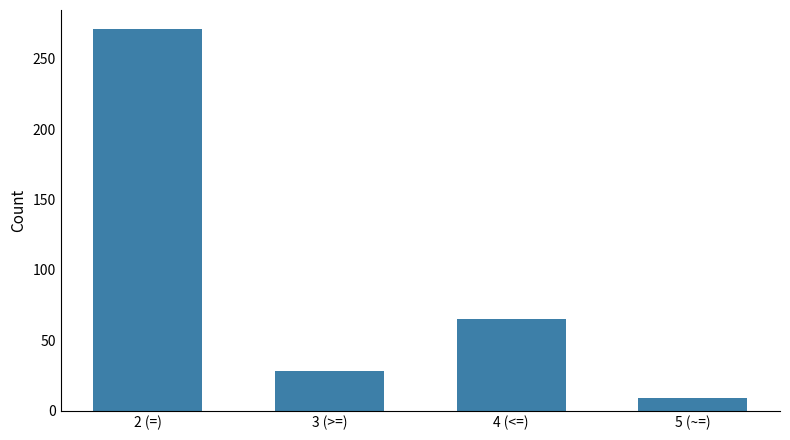

Which has a higher value, 5 (~=) or 3 (>=)?

3 (>=)